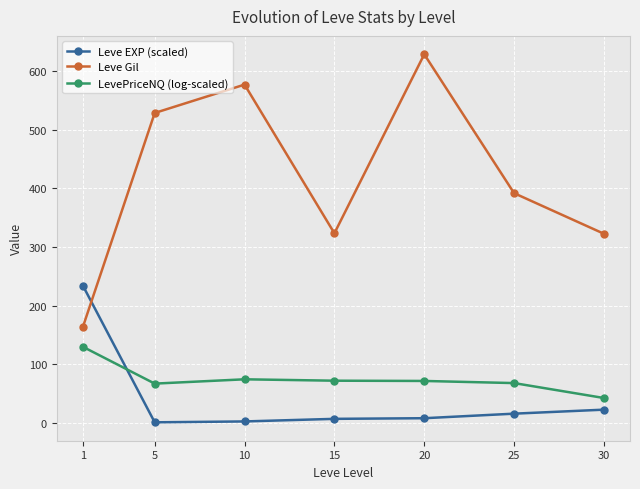

How many series are shown in this chart?

3